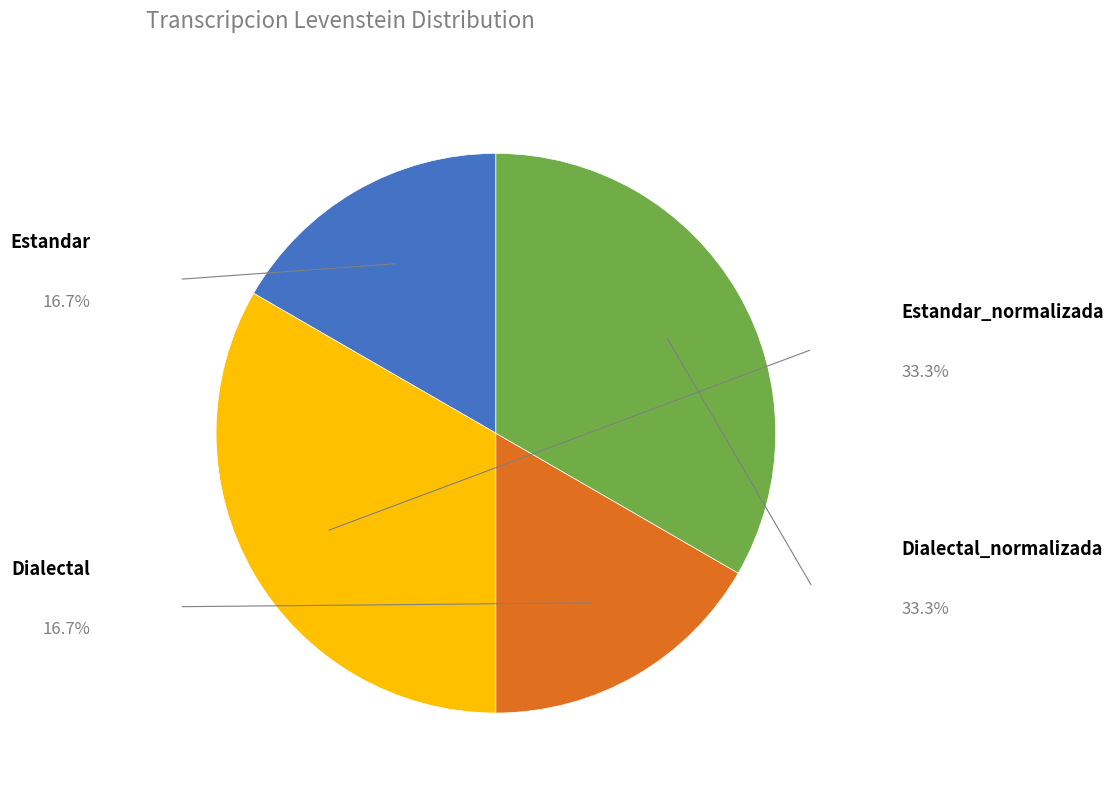

True or false: Dialectal_normalizada accounts for 21% of the total.

False